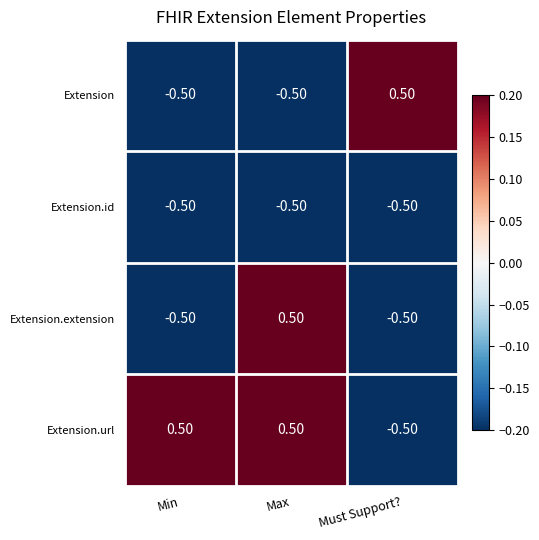

What is the spread (max minus min) of values at Must Support??

1.0